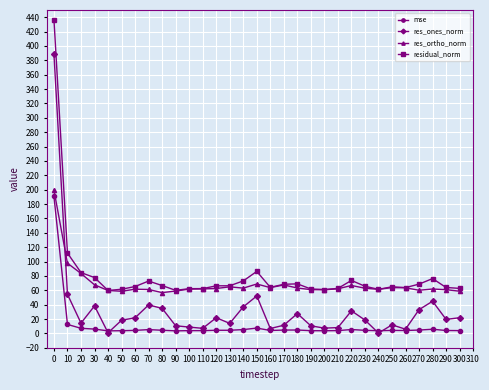

At which label does res_ones_norm first exceed 18?

0